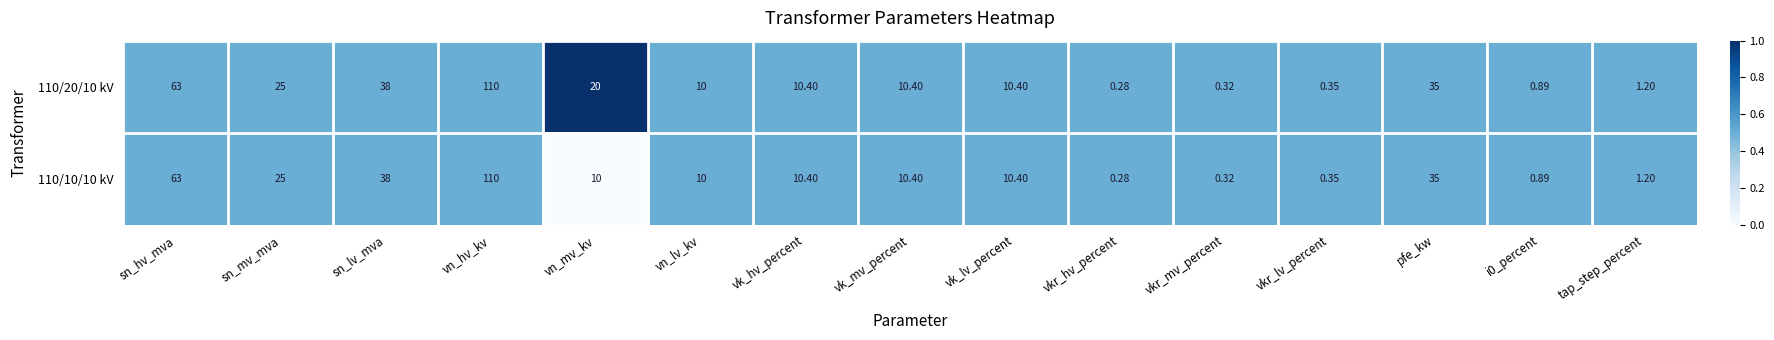

At which label does 110/10/10 kV reach its peak?

vn_hv_kv